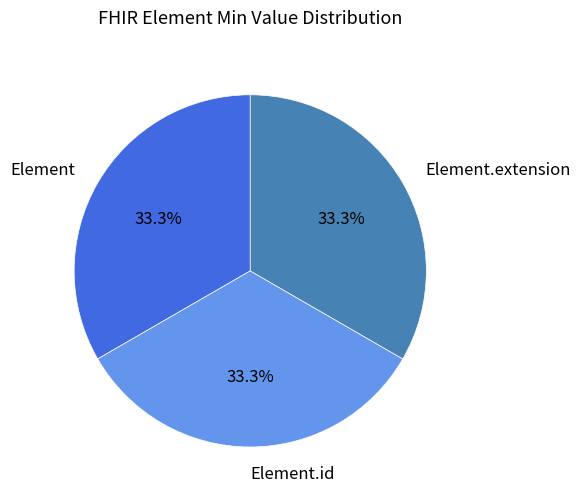

To the nearest percent, what is the difference between the largest and smallest slice percentages?

0%